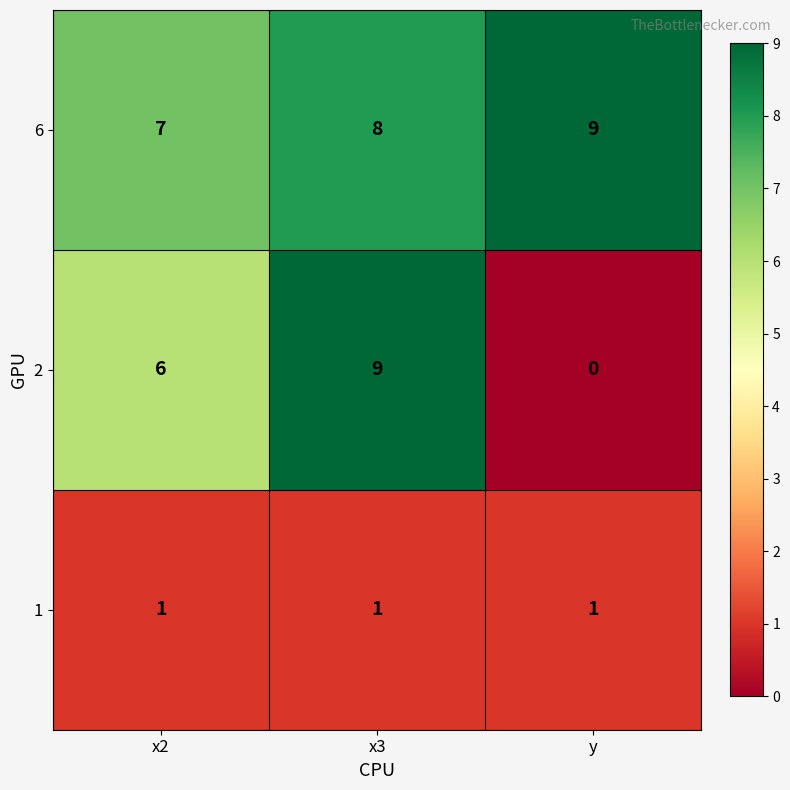

What is the spread (max minus min) of values at y?

9